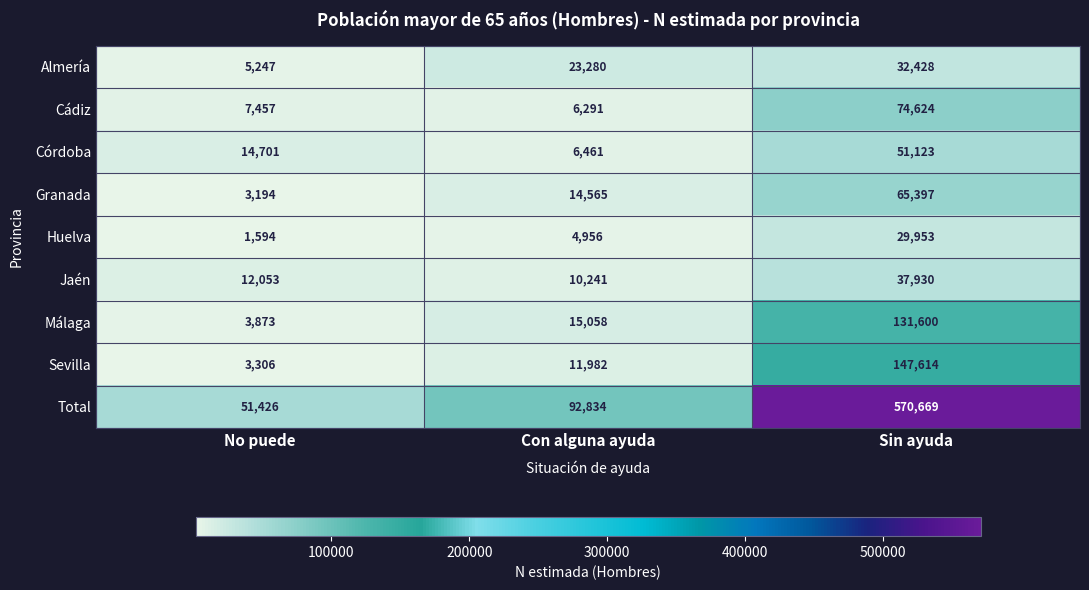

Which series has the largest range (max minus min)?

Total